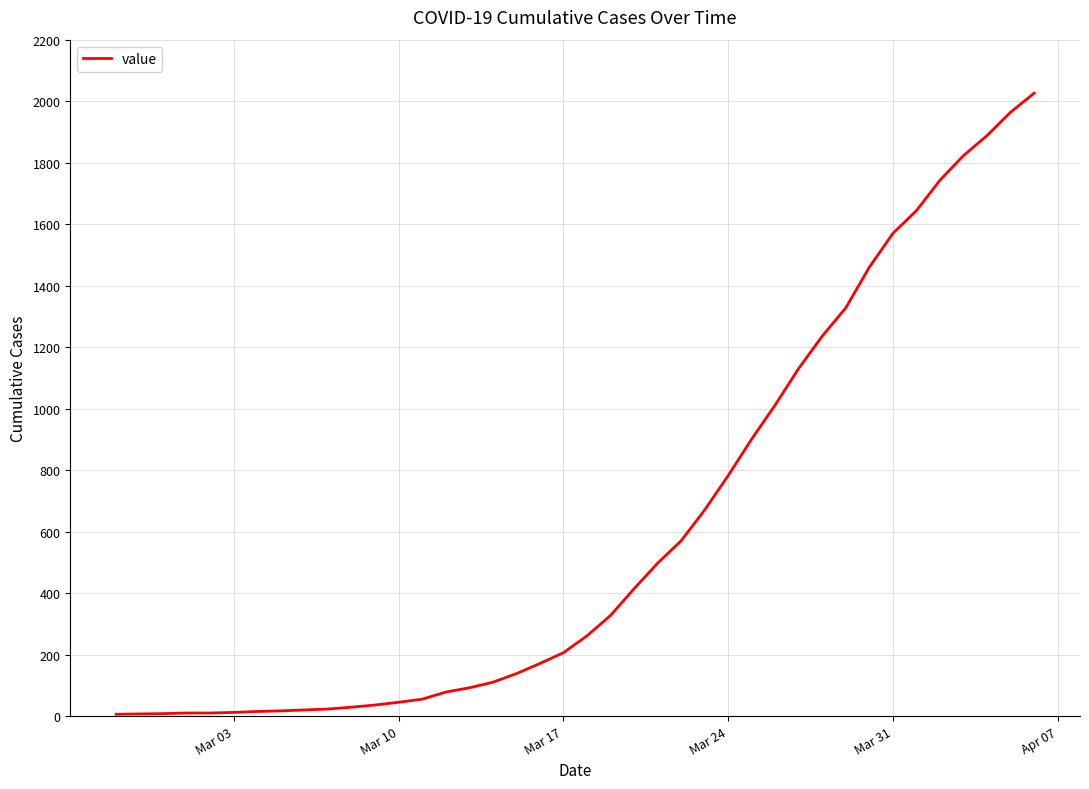

What is the maximum value shown in the chart?

2026